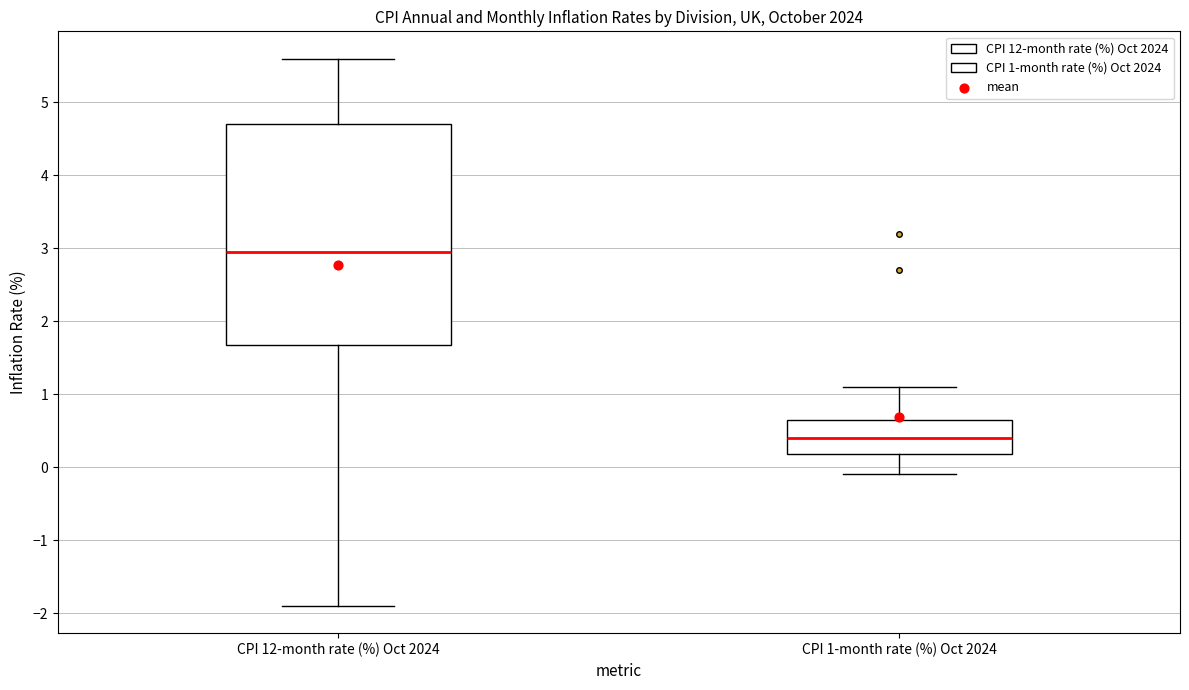

Reading left to right, transcribe this box plot: for each box, give where its median line is, the range the box spans, and where its two whiskers end, as read against the y-axis. The values are not printed on the chart, so give them approximately, as read against the axis.

CPI 12-month rate (%) Oct 2024: median 3.0, box 1.7 to 4.7, whiskers -1.9 to 5.6
CPI 1-month rate (%) Oct 2024: median 0.4, box 0.2 to 0.7, whiskers -0.1 to 1.1